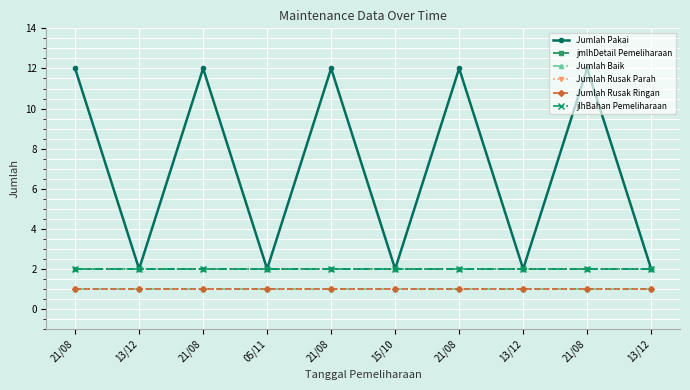

Rank the categories by Jumlah Pakai value from lowest to highest.

13/12, 05/11, 15/10, 13/12, 13/12, 21/08, 21/08, 21/08, 21/08, 21/08